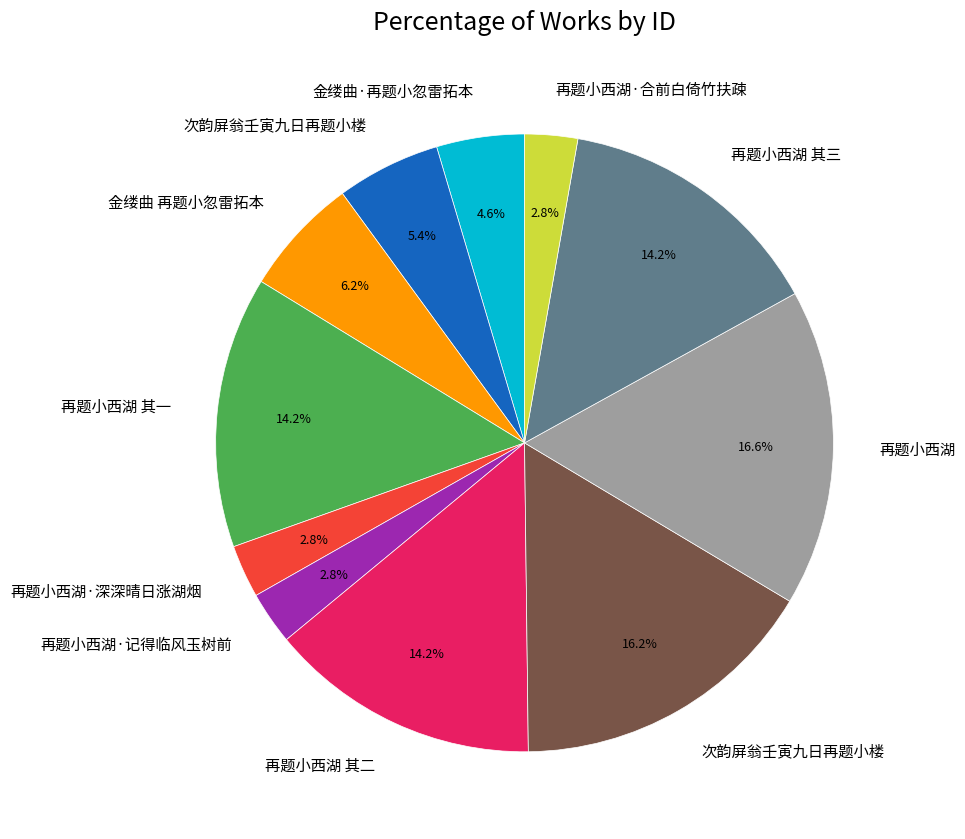

How many slices are in this pie chart?

11